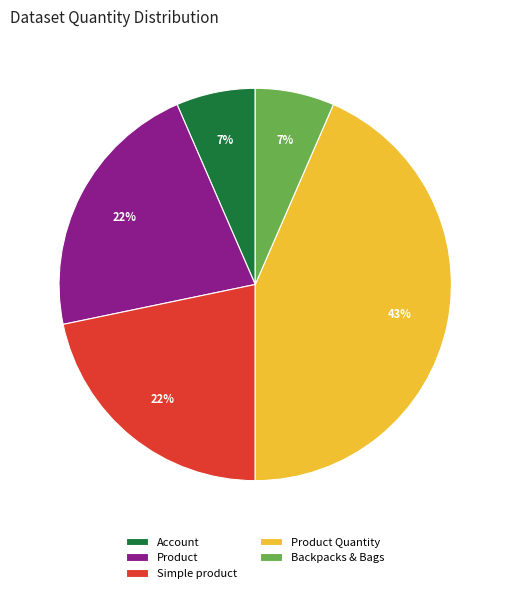

Does any single category account for the majority?

No